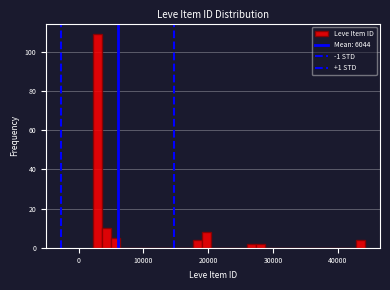

Read against the x-axis, roughly where is the centre of the tallest bar?

3000